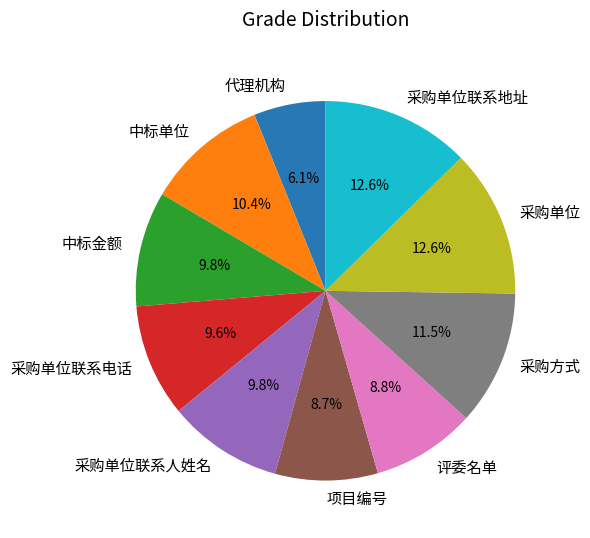

Is there a majority slice in this chart?

No